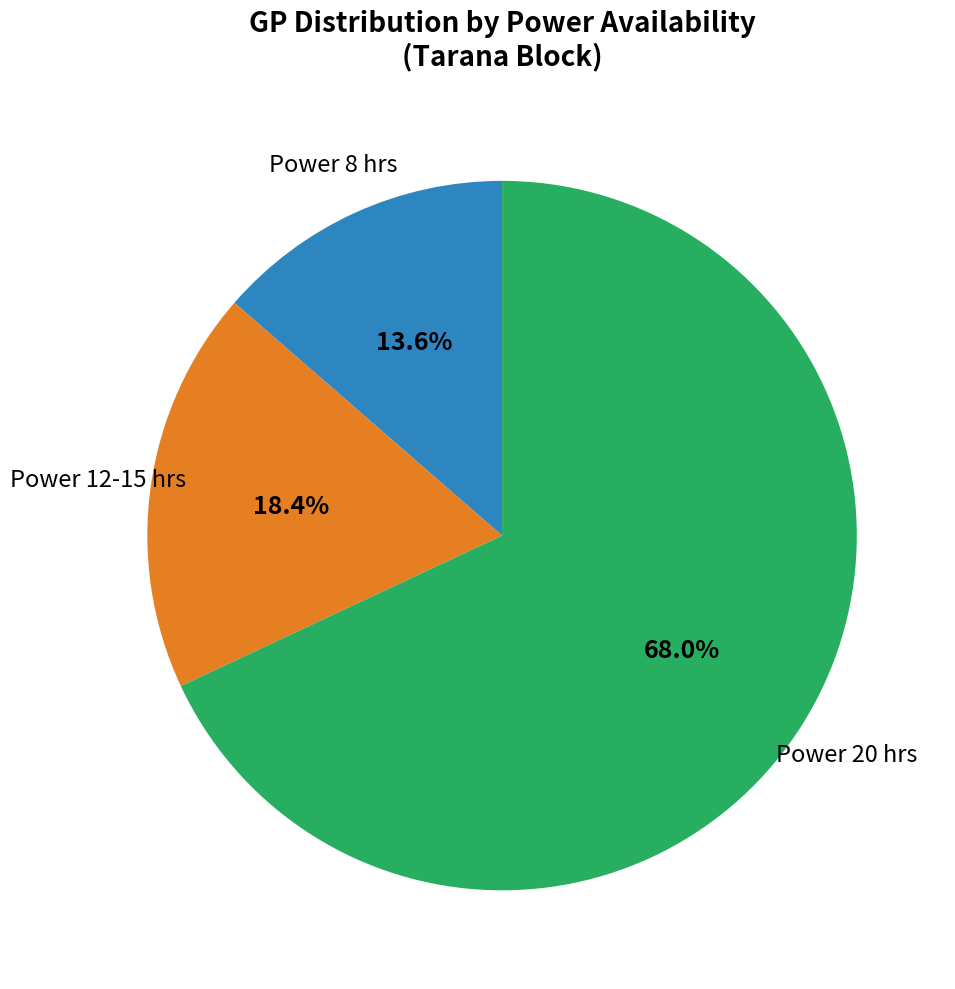

Is there a majority slice in this chart?

Yes